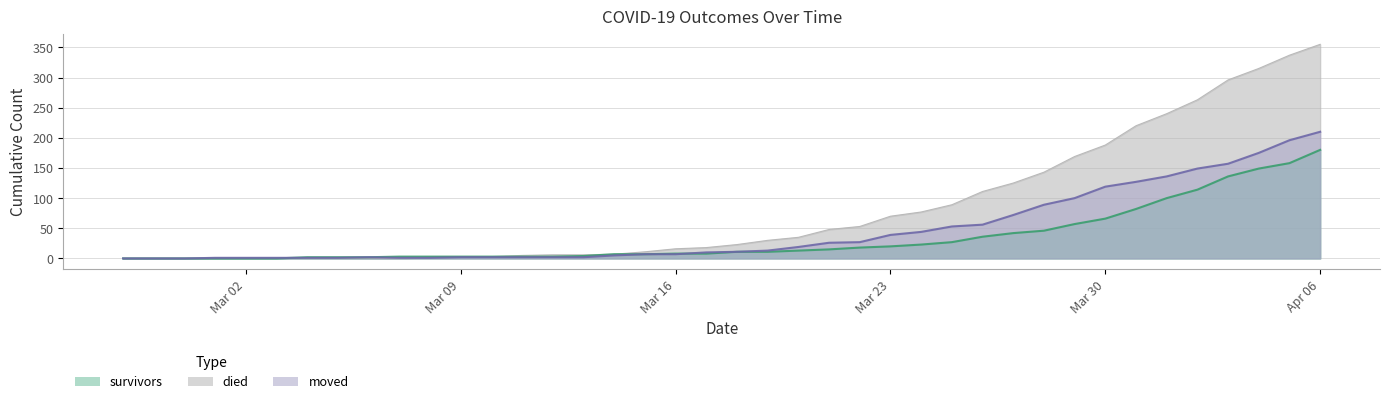

How many data points in moved are above 11?

19